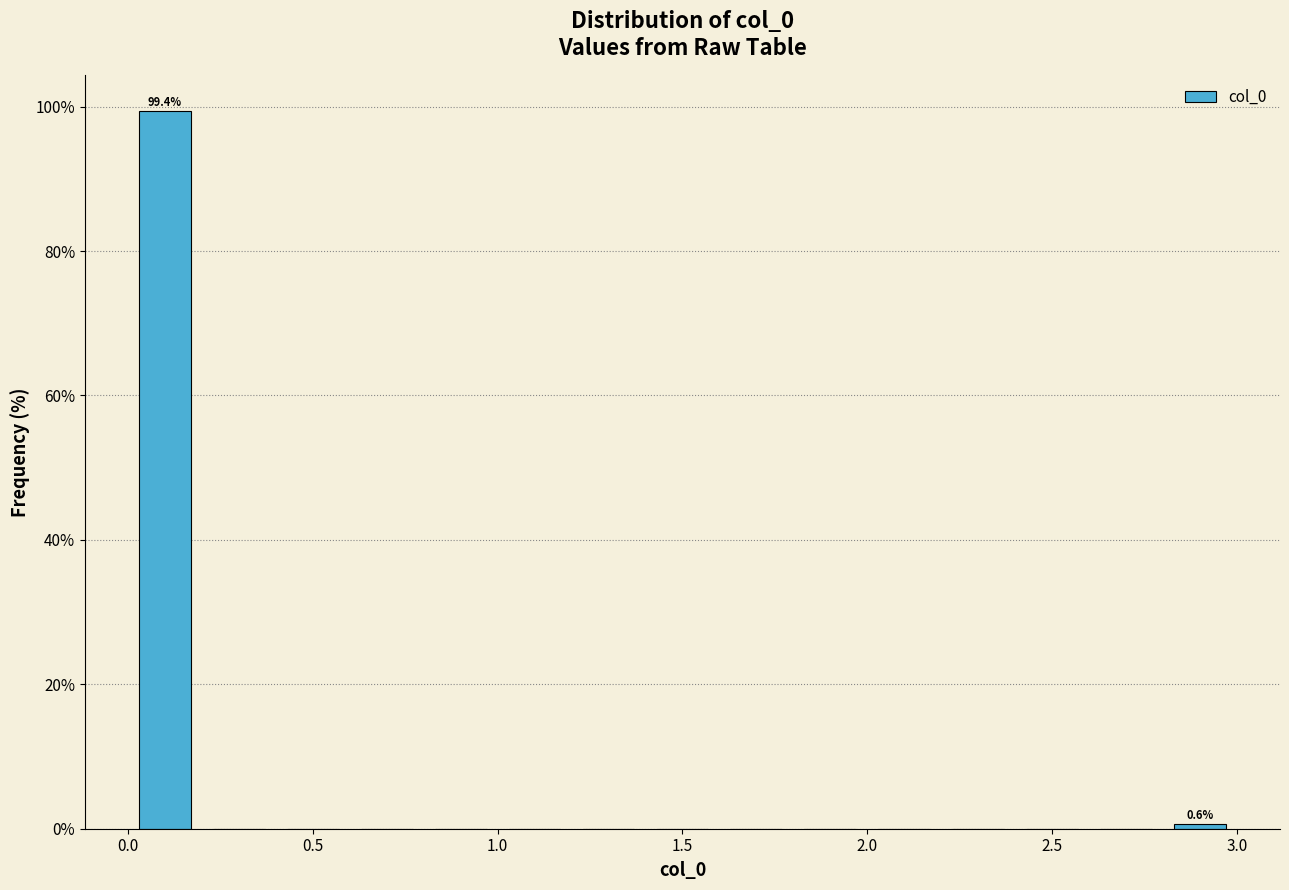

Over which range of the x-axis is the bar tallest?

0.0 to 0.2